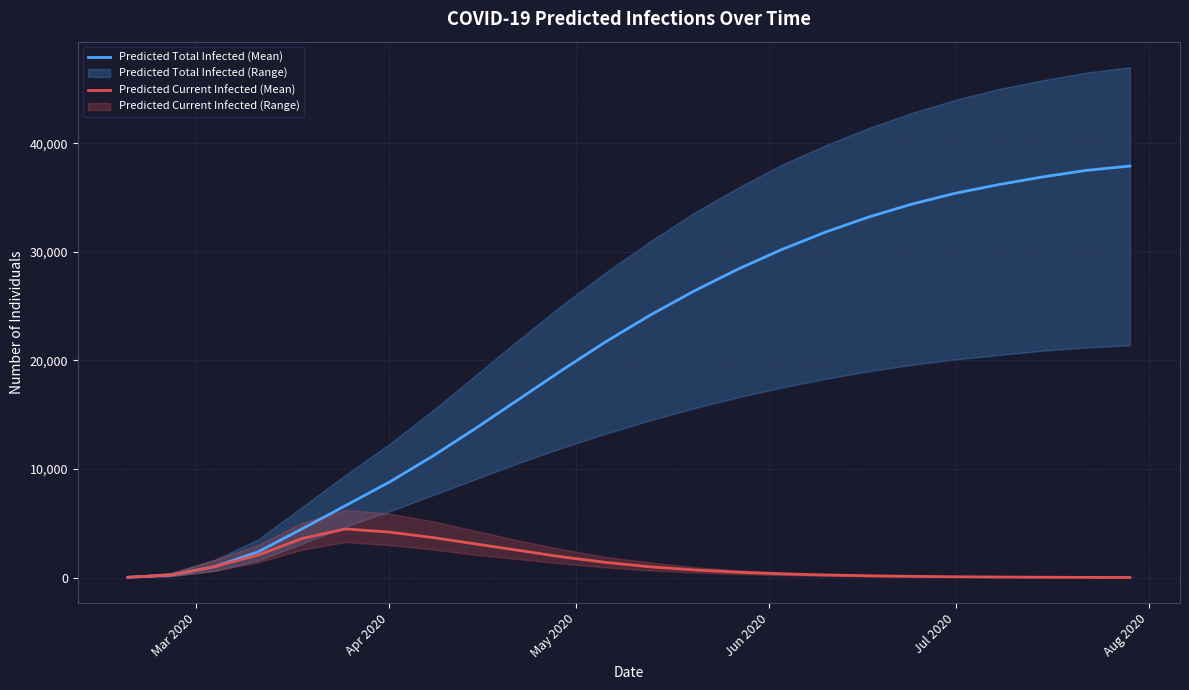

How many lines are shown in the chart?

2